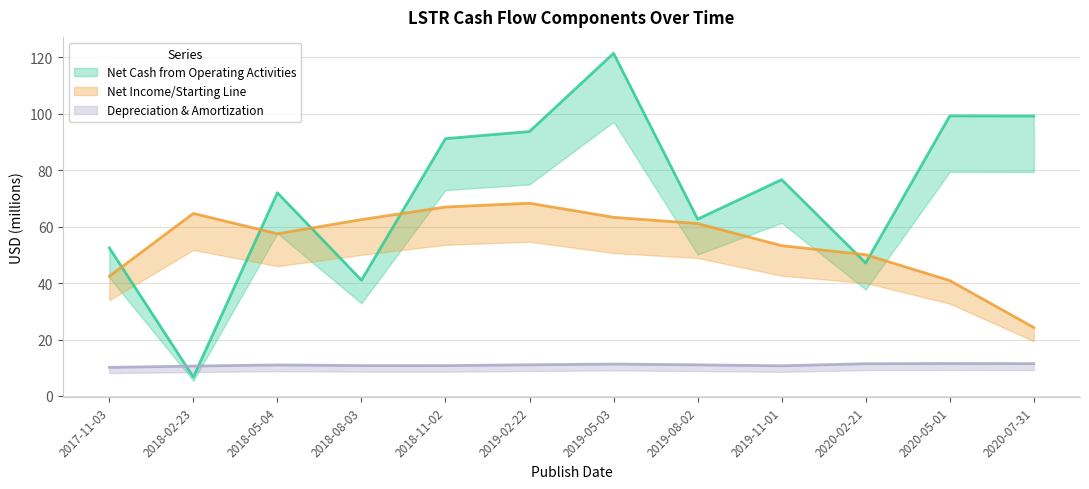

What is the difference between the highest and lowest values at 2020-07-31?

87.7